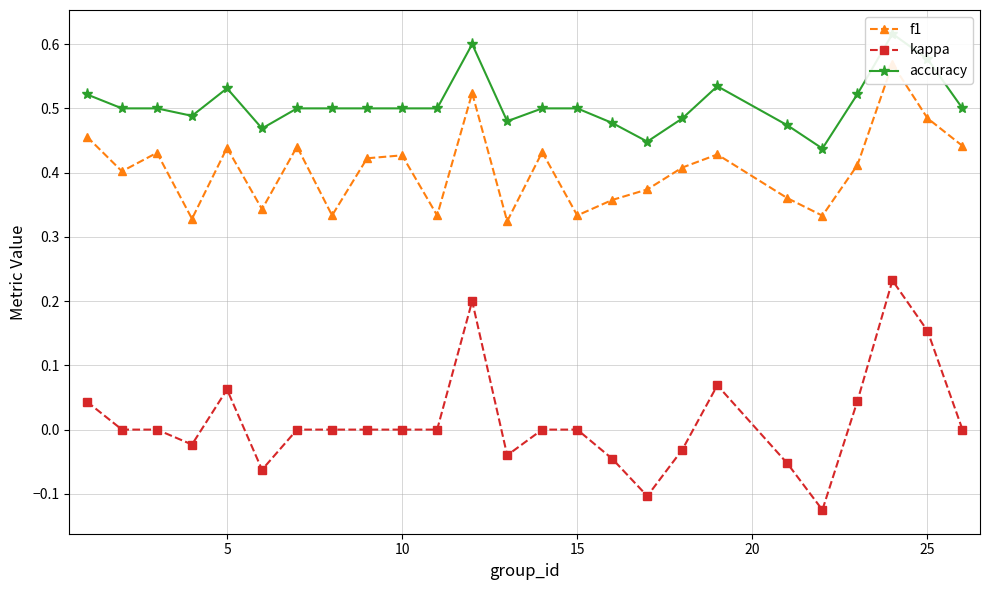

True or false: kappa has more than 2 interior local peaks.

True